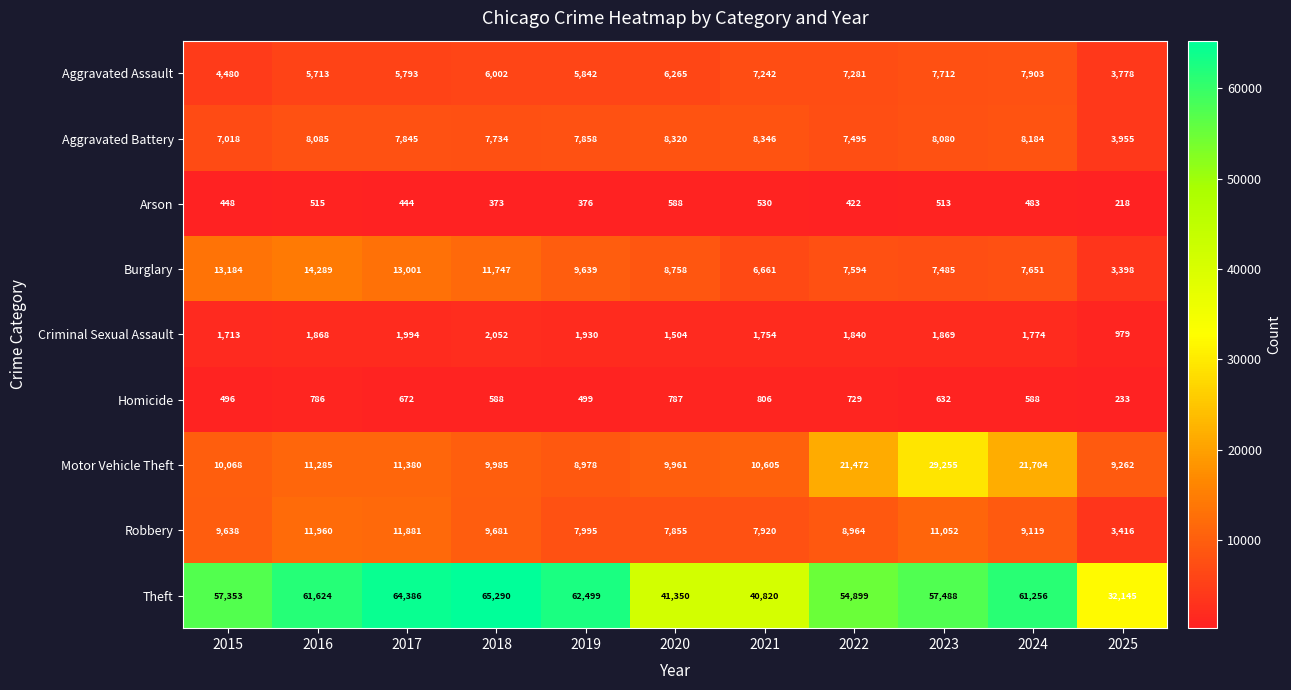

Rank the series at 2020 from lowest to highest value.

Arson, Homicide, Criminal Sexual Assault, Aggravated Assault, Robbery, Aggravated Battery, Burglary, Motor Vehicle Theft, Theft